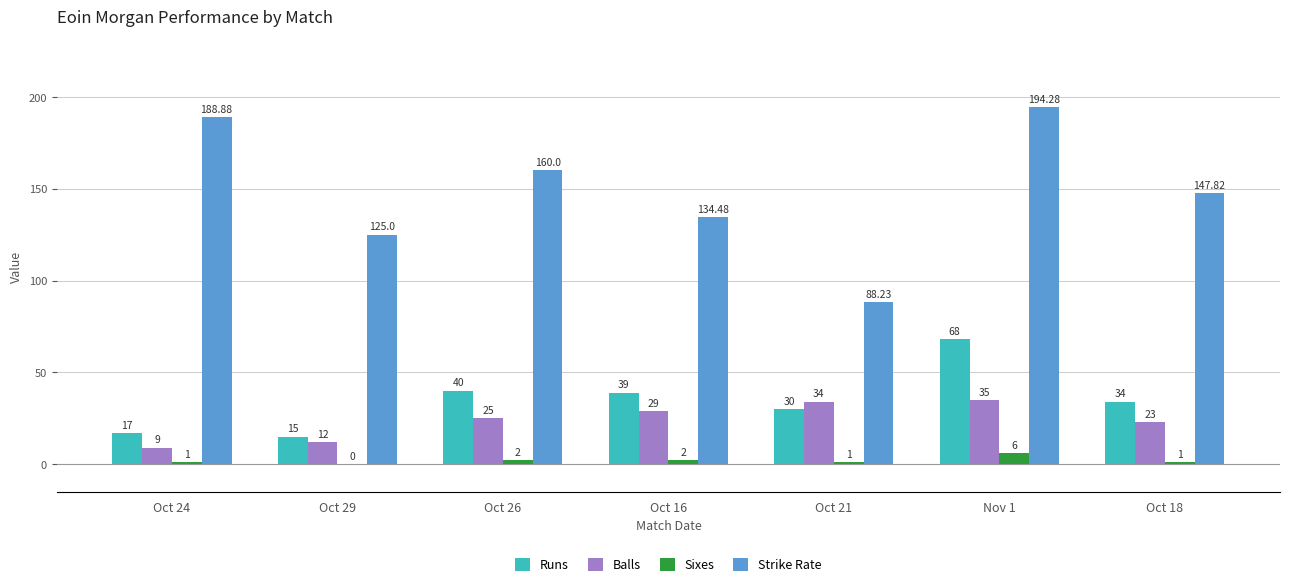

Reading left to right, extract all data points from this chart.

Runs: 17.0	15.0	40.0	39.0	30.0	68.0	34.0
Balls: 9.0	12.0	25.0	29.0	34.0	35.0	23.0
Sixes: 1.0	0.0	2.0	2.0	1.0	6.0	1.0
Strike Rate: 188.9	125.0	160.0	134.5	88.2	194.3	147.8